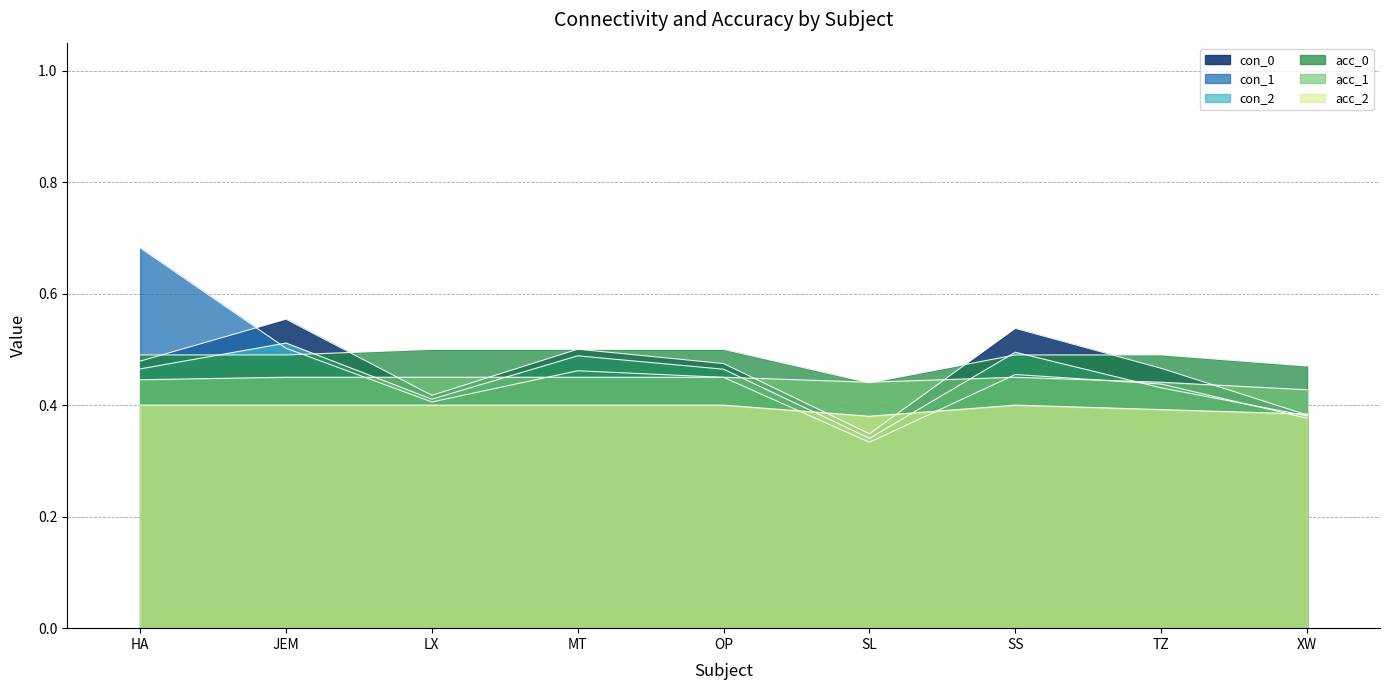

Does the chart have visible grid lines?

Yes